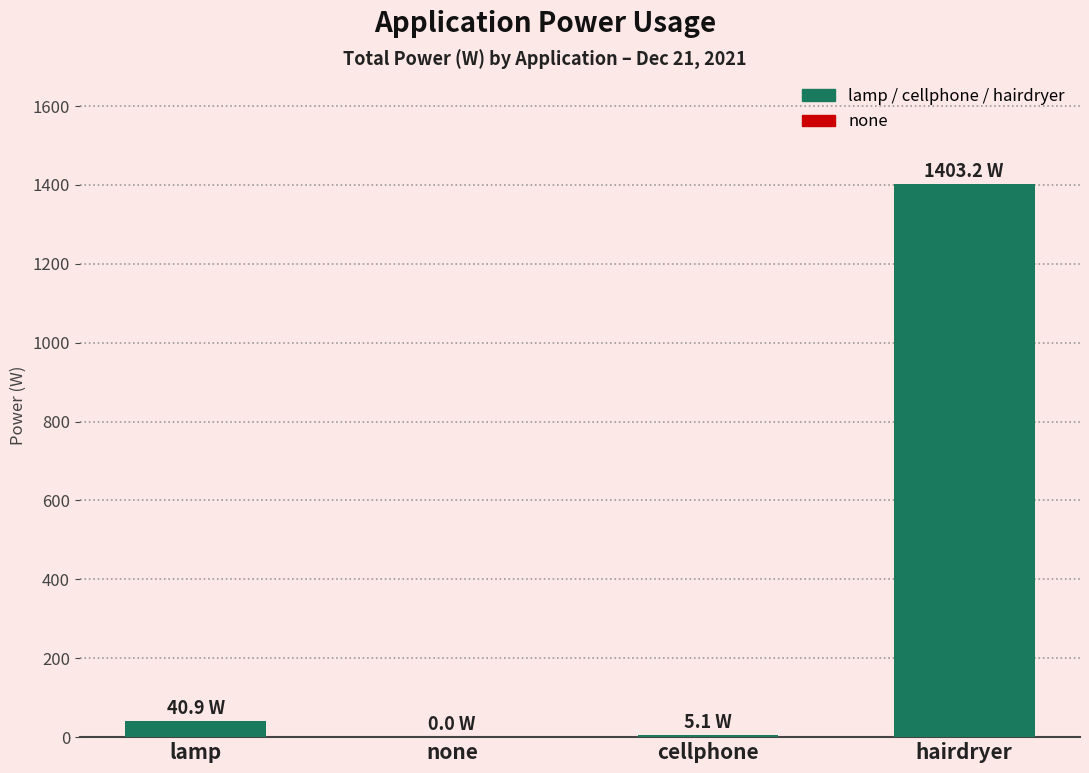

What is the sum of all values?

1449.2